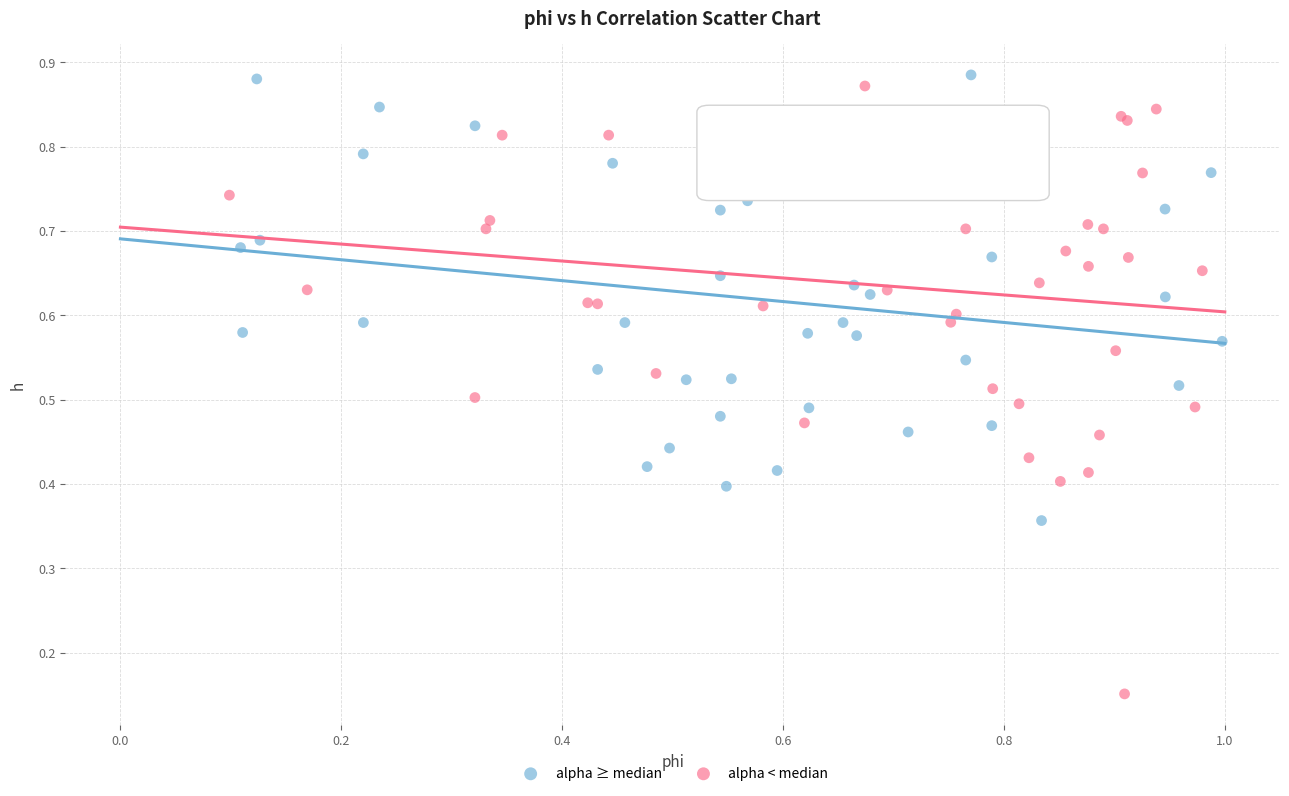

Which series has the widest spread of Y values?

alpha < median